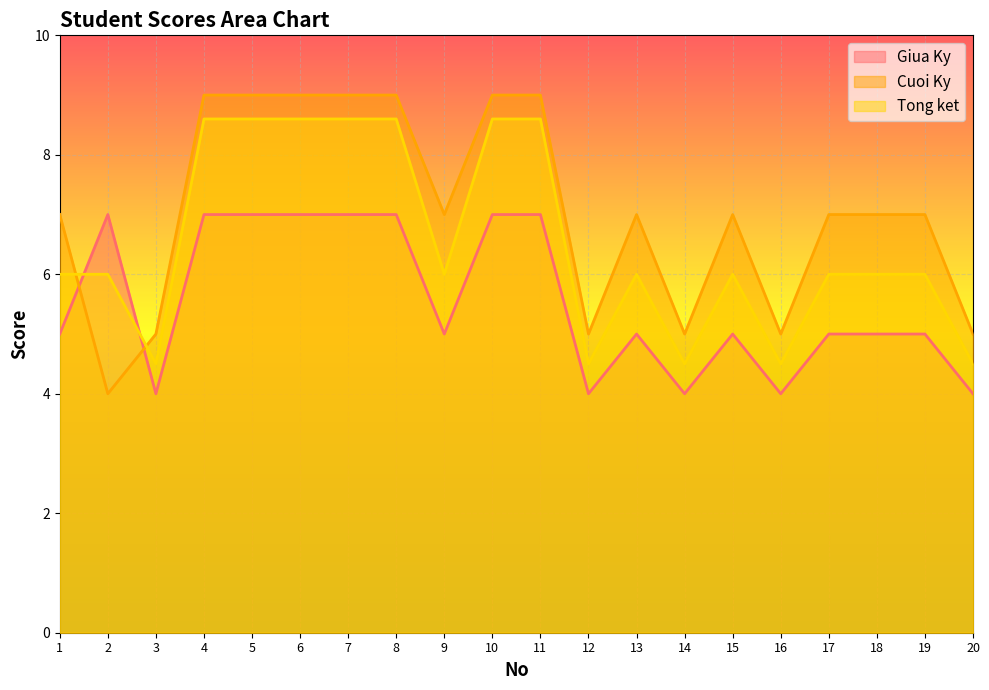

Which category has the highest value across all series?

4